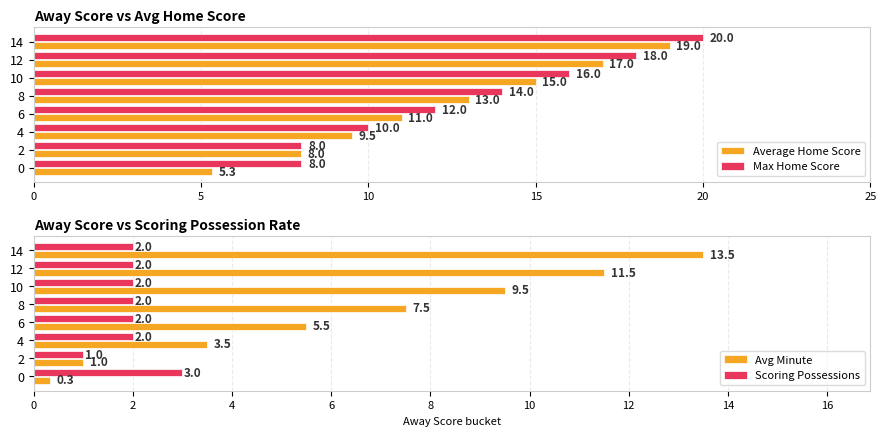

How many groups of bars are there?

8